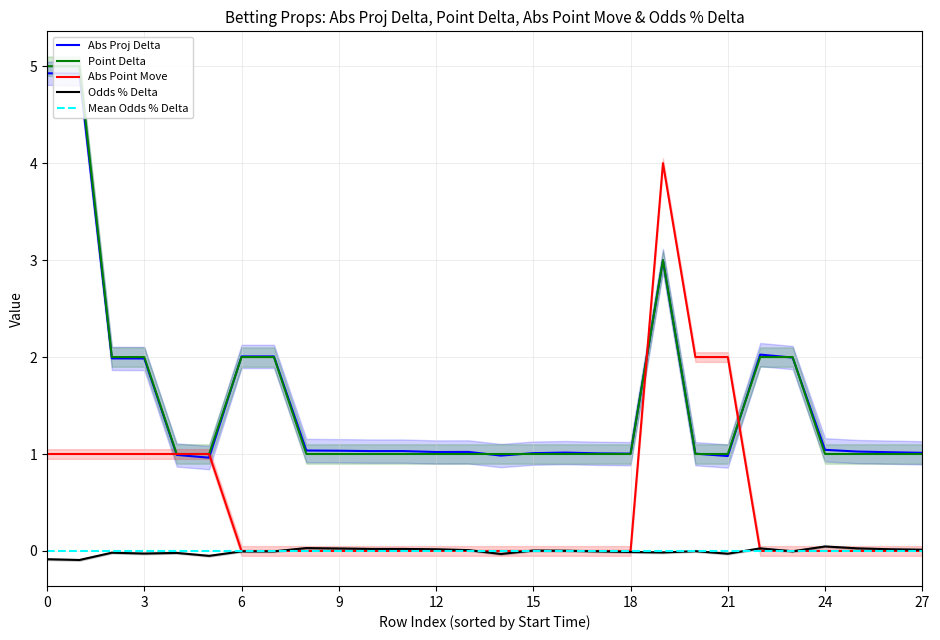

True or false: Abs Point Move has a value of 1.0 at 3.

True